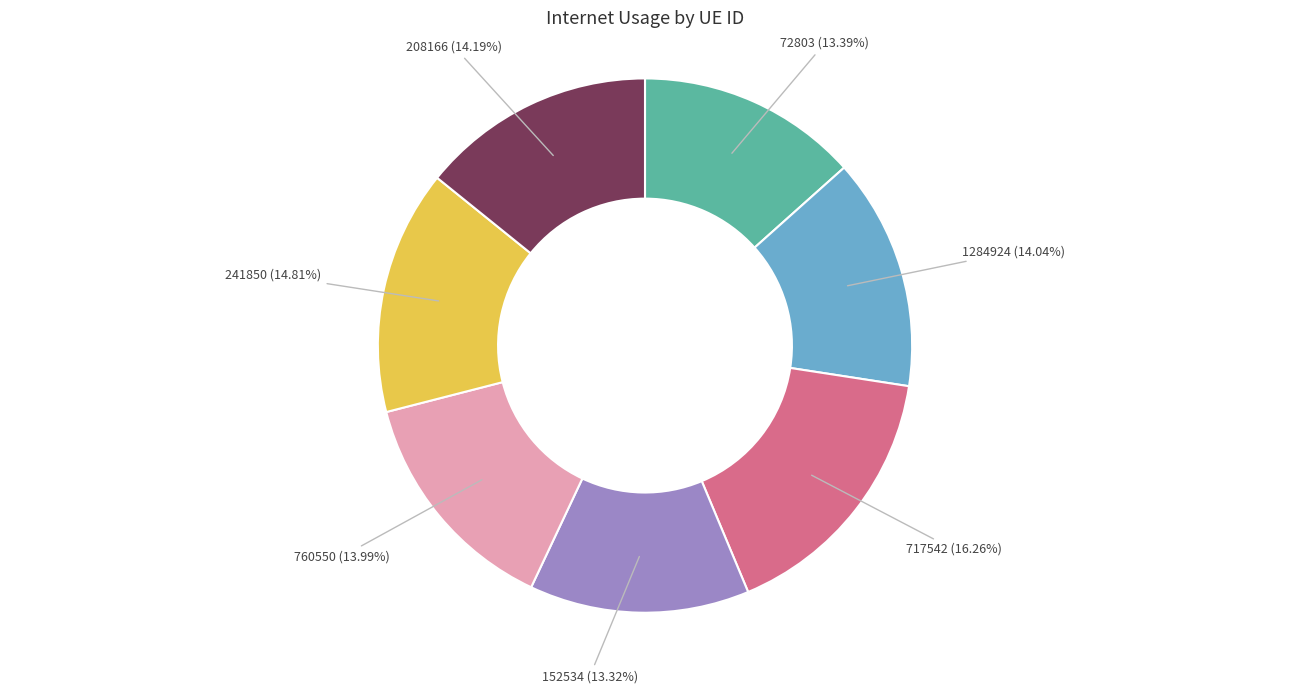

Between 208166 and 717542, which is larger?

717542